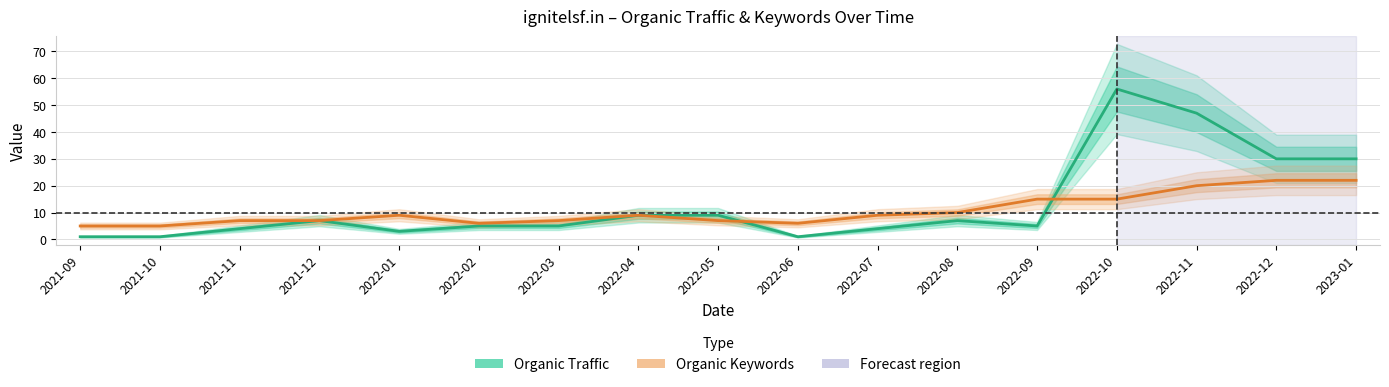

What is the label of the 6th point from the right?

2022-08